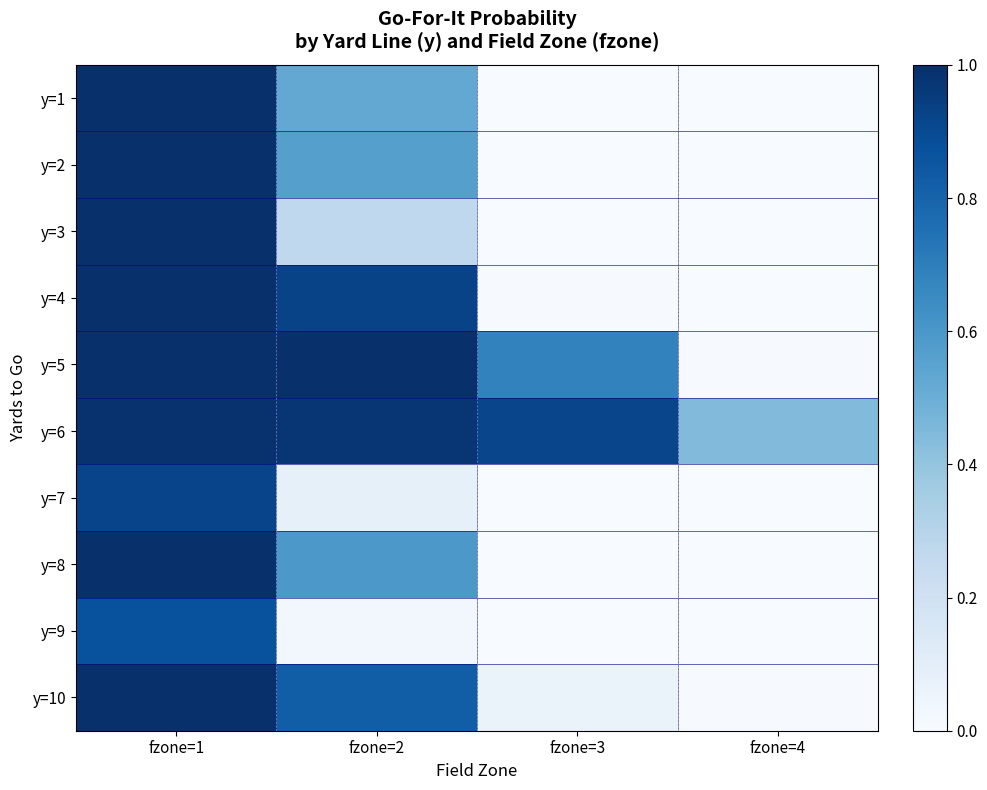

Count the number of data series in this chart.

10